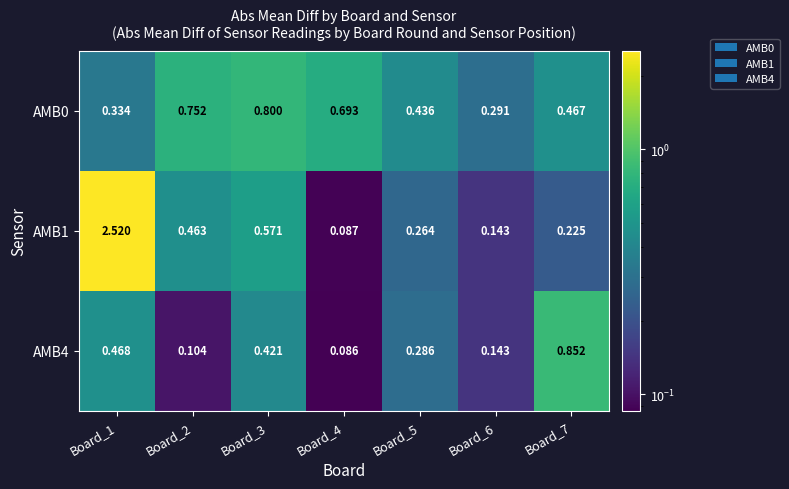

Is the value of AMB1 at Board_2 greater than the value of AMB0 at Board_5?

Yes